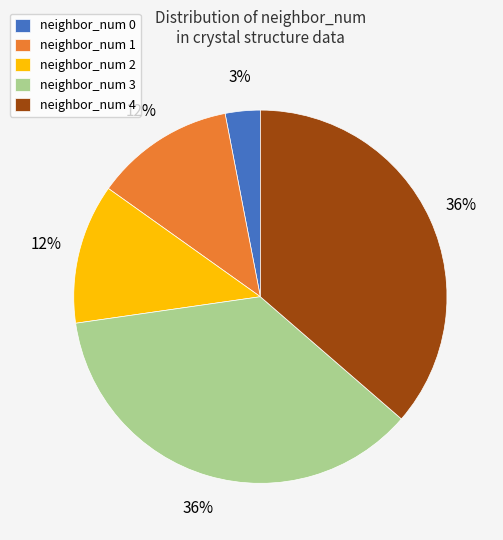

Approximately how many times larger is the value at neighbor_num 1 compared to neighbor_num 3?

0.3